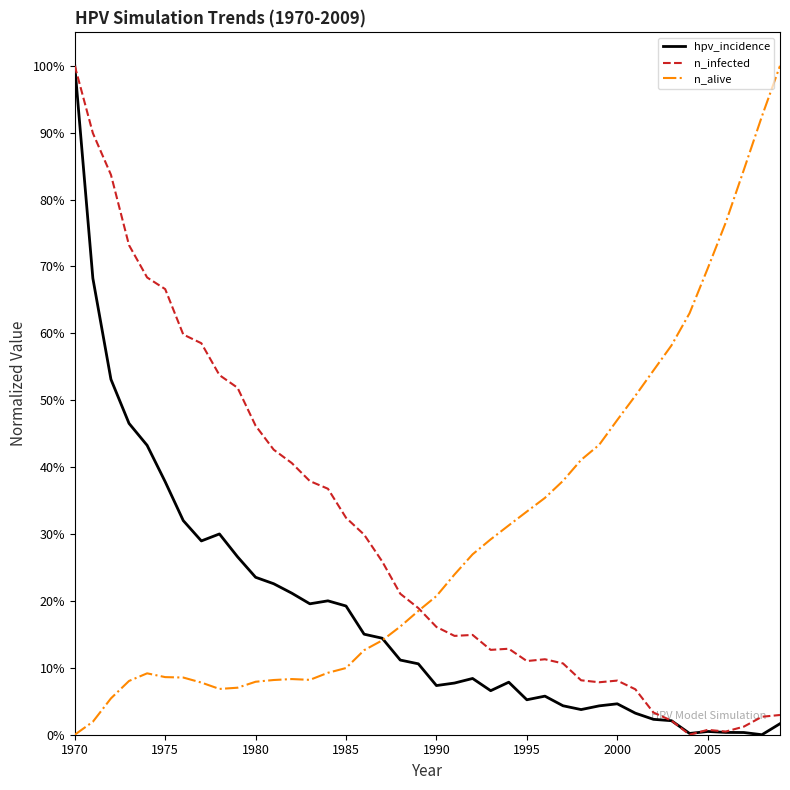

Is this an area chart (filled region under the line)?

No